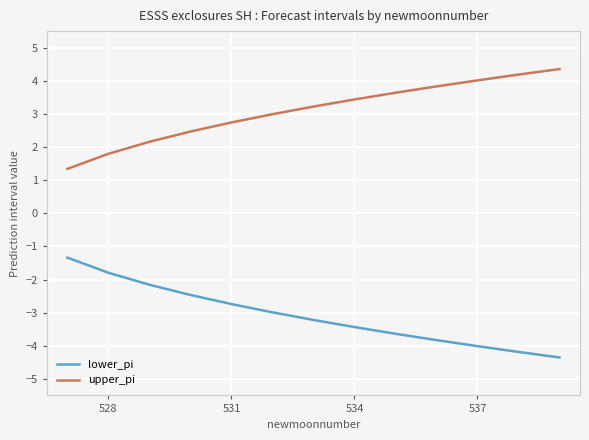

True or false: upper_pi and lower_pi cross at least once.

False